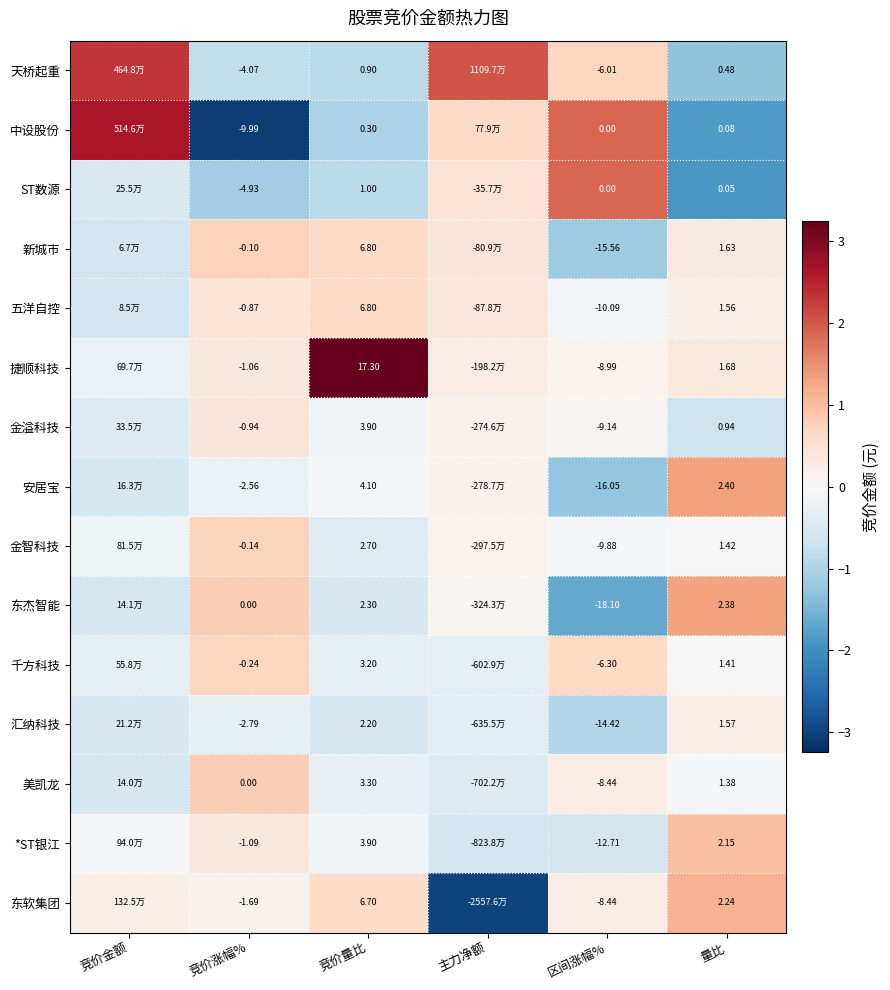

Is the value of 五洋自控 at 区间涨幅% greater than the value of 安居宝 at 区间涨幅%?

Yes